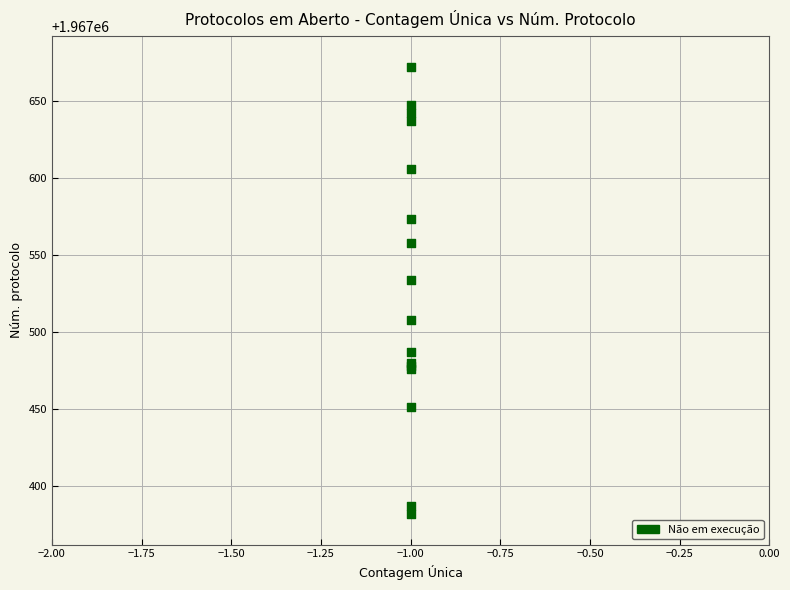

What Y value in the scatter plot is closest to 1967527?

1967534